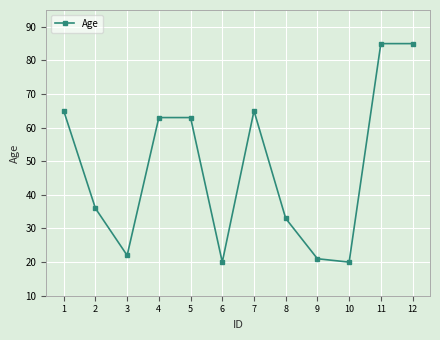

How many lines are shown in the chart?

1